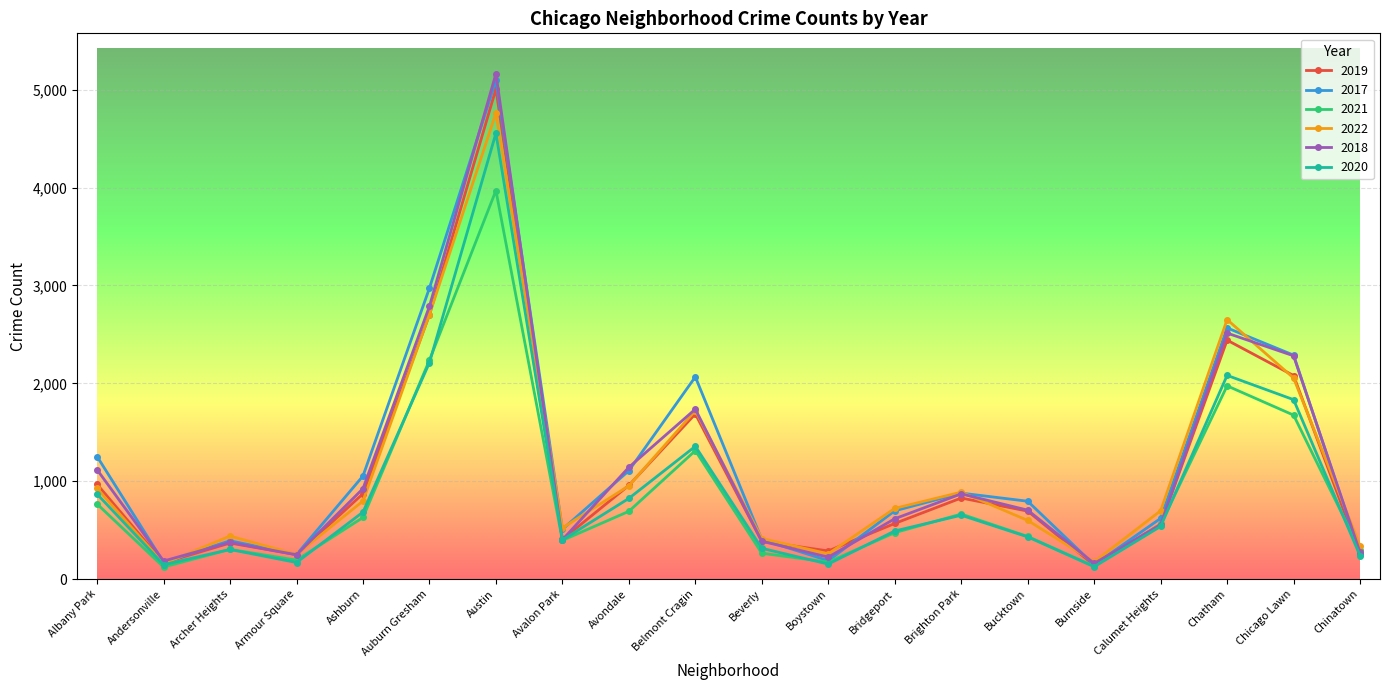

True or false: 2019 has more than 2 points higher than both neighbors.

True